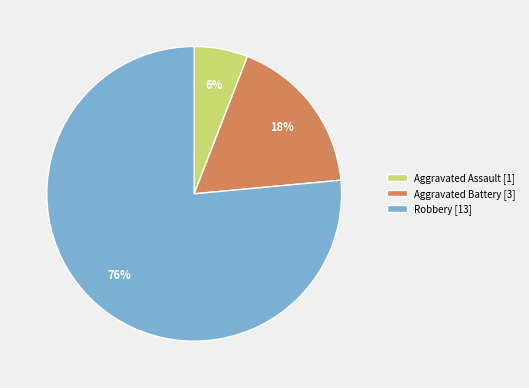

What is the ratio of the value at Aggravated Battery to the value at Robbery?

0.2